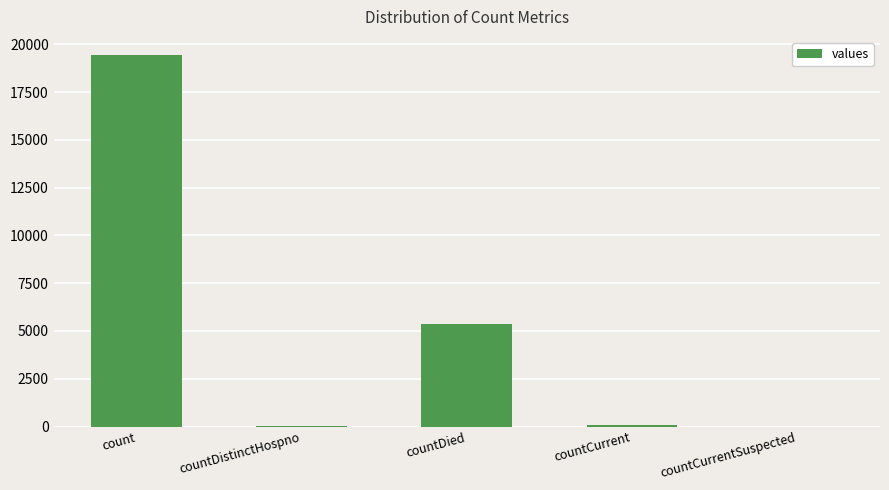

At which label is the value closest to 9710?

countDied